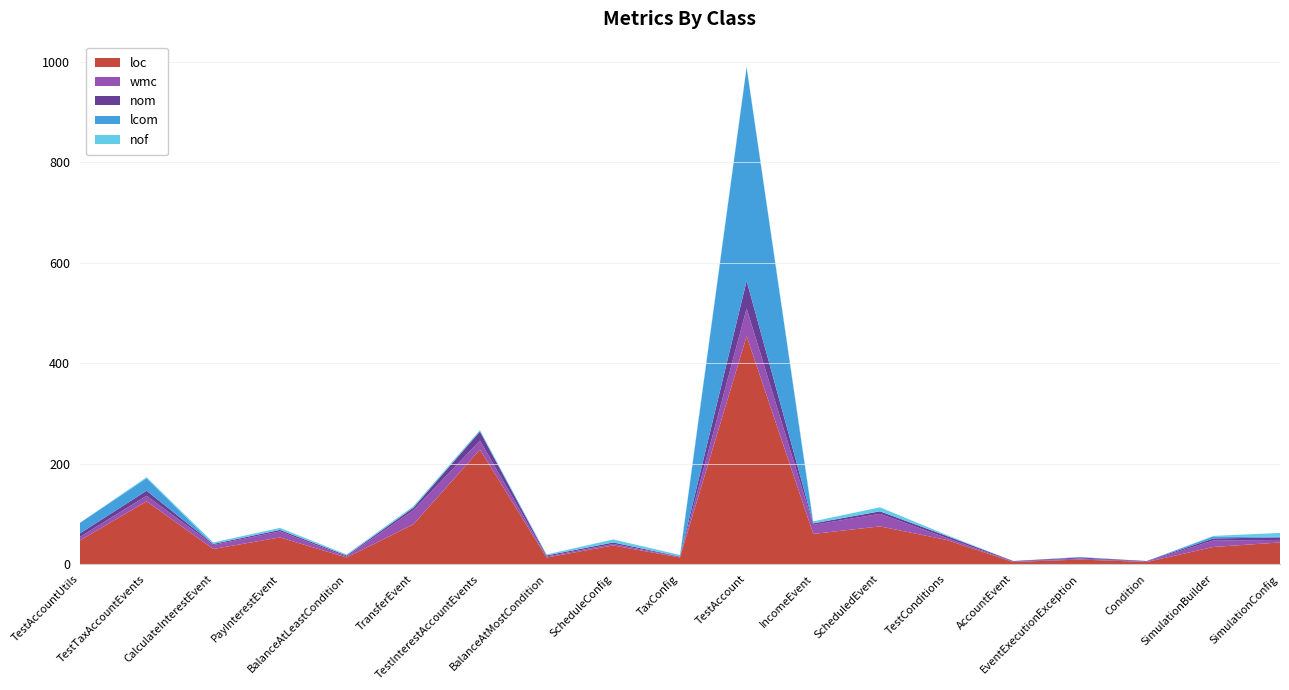

Reading left to right, transcribe all the data shown in this chart.

loc: TestAccountUtils=47	TestTaxAccountEvents=125	CalculateInterestEvent=30	PayInterestEvent=53	BalanceAtLeastCondition=13	TransferEvent=79	TestInterestAccountEvents=228	BalanceAtMostCondition=13	ScheduleConfig=37	TaxConfig=13	TestAccount=454	IncomeEvent=60	ScheduledEvent=75	TestConditions=48	AccountEvent=4	EventExecutionException=9	Condition=4	SimulationBuilder=34	SimulationConfig=43
wmc: TestAccountUtils=7	TestTaxAccountEvents=11	CalculateInterestEvent=8	PayInterestEvent=12	BalanceAtLeastCondition=2	TransferEvent=28	TestInterestAccountEvents=18	BalanceAtMostCondition=2	ScheduleConfig=3	TaxConfig=1	TestAccount=55	IncomeEvent=18	ScheduledEvent=25	TestConditions=4	AccountEvent=1	EventExecutionException=2	Condition=1	SimulationBuilder=13	SimulationConfig=5
nom: TestAccountUtils=7	TestTaxAccountEvents=10	CalculateInterestEvent=2	PayInterestEvent=3	BalanceAtLeastCondition=2	TransferEvent=5	TestInterestAccountEvents=18	BalanceAtMostCondition=2	ScheduleConfig=3	TaxConfig=1	TestAccount=55	IncomeEvent=3	ScheduledEvent=5	TestConditions=4	AccountEvent=1	EventExecutionException=2	Condition=1	SimulationBuilder=4	SimulationConfig=5
lcom: TestAccountUtils=21	TestTaxAccountEvents=25	CalculateInterestEvent=0	PayInterestEvent=0	BalanceAtLeastCondition=0	TransferEvent=0	TestInterestAccountEvents=0	BalanceAtMostCondition=0	ScheduleConfig=0	TaxConfig=0	TestAccount=425	IncomeEvent=0	ScheduledEvent=0	TestConditions=0	AccountEvent=0	EventExecutionException=1	Condition=0	SimulationBuilder=4	SimulationConfig=2
nof: TestAccountUtils=0	TestTaxAccountEvents=2	CalculateInterestEvent=3	PayInterestEvent=4	BalanceAtLeastCondition=2	TransferEvent=3	TestInterestAccountEvents=3	BalanceAtMostCondition=2	ScheduleConfig=6	TaxConfig=3	TestAccount=2	IncomeEvent=4	ScheduledEvent=8	TestConditions=2	AccountEvent=0	EventExecutionException=0	Condition=0	SimulationBuilder=1	SimulationConfig=7